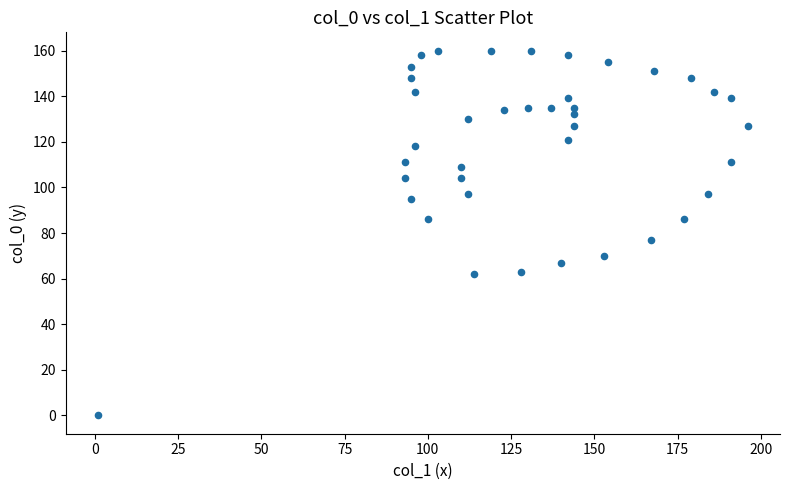

What Y value in the scatter plot is closest to 80?

77